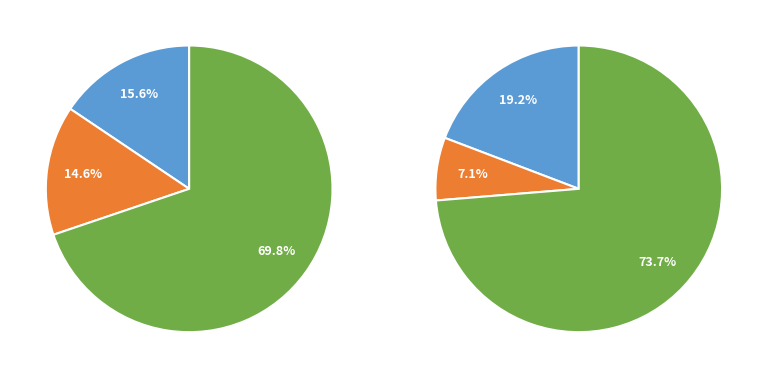

Which slice is the largest?

Theft